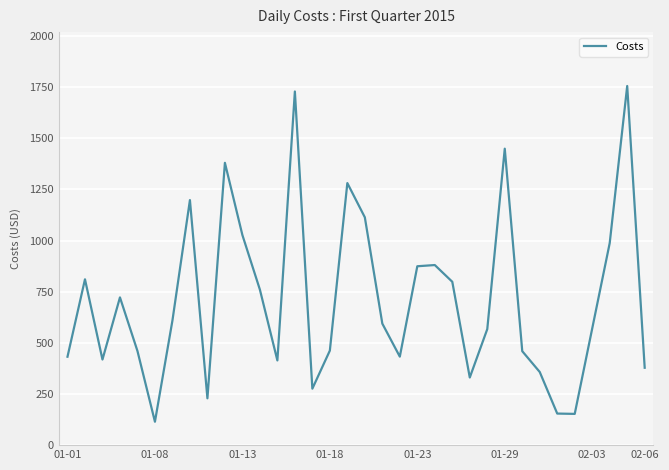

What is the difference between the maximum and minimum values?

1641.2